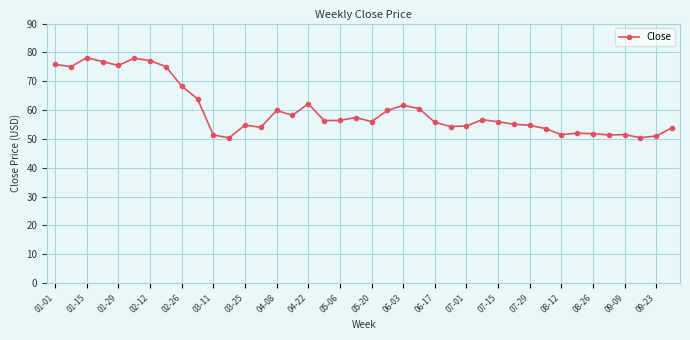

How many distinct data groups are displayed?

1